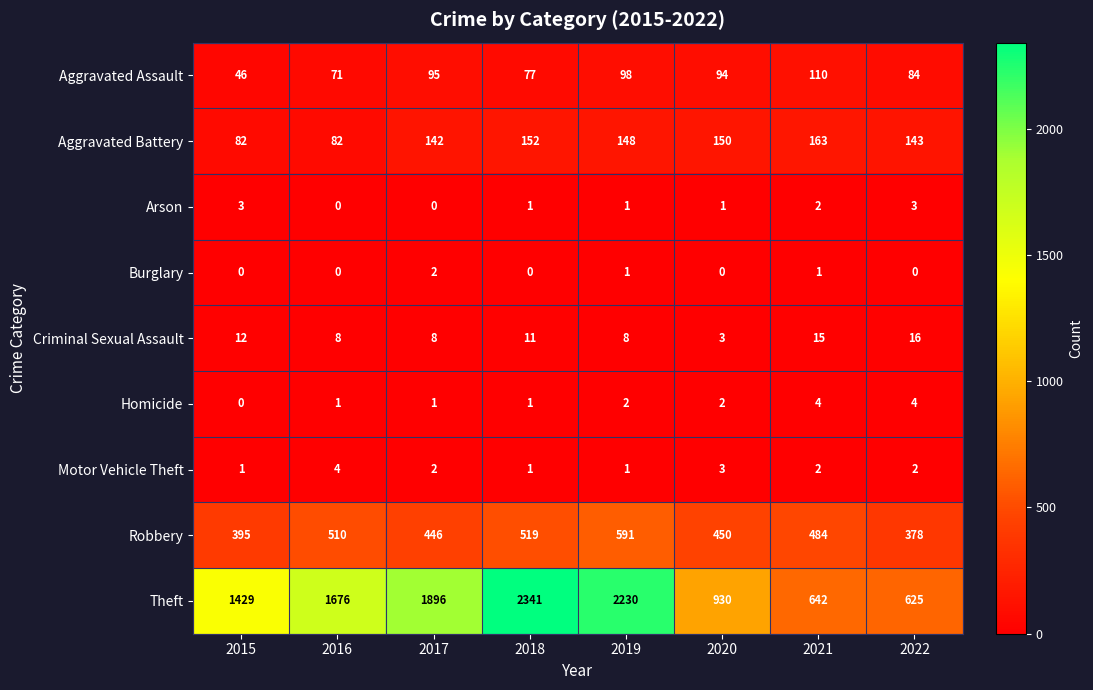

Where is Robbery nearest to the value 484?

2021